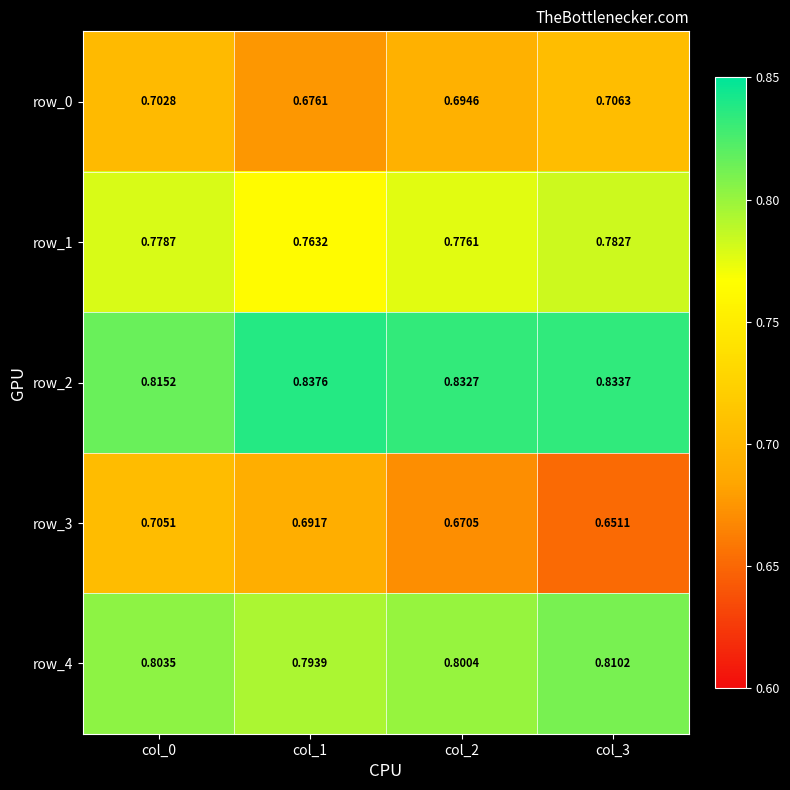

Count the row_0 values in the range 0 to 1.

4